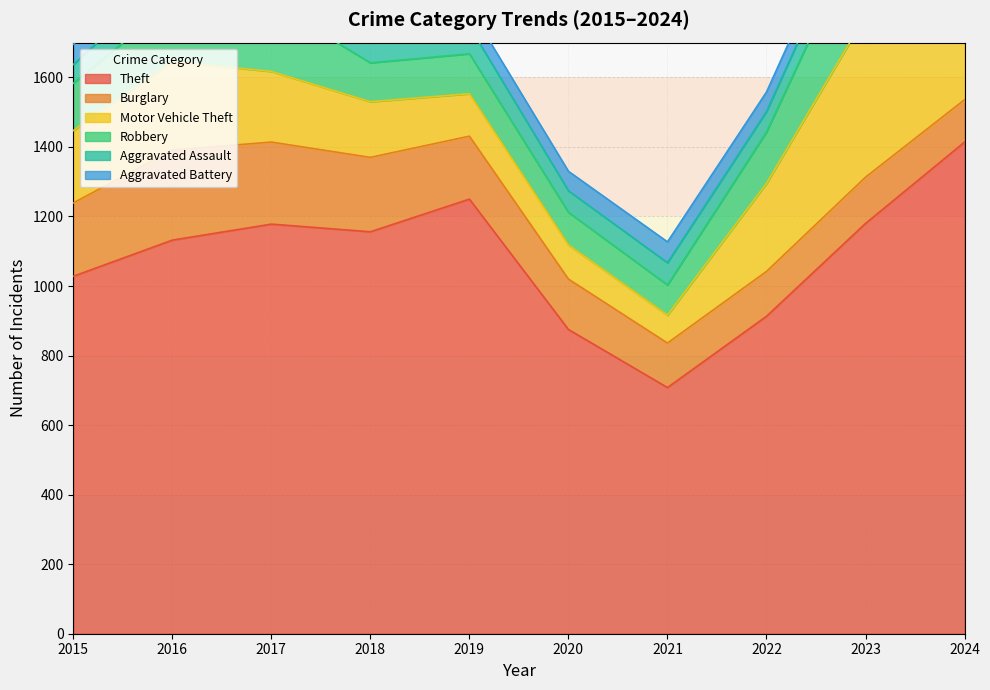

True or false: Burglary and Aggravated Assault cross at least once.

False